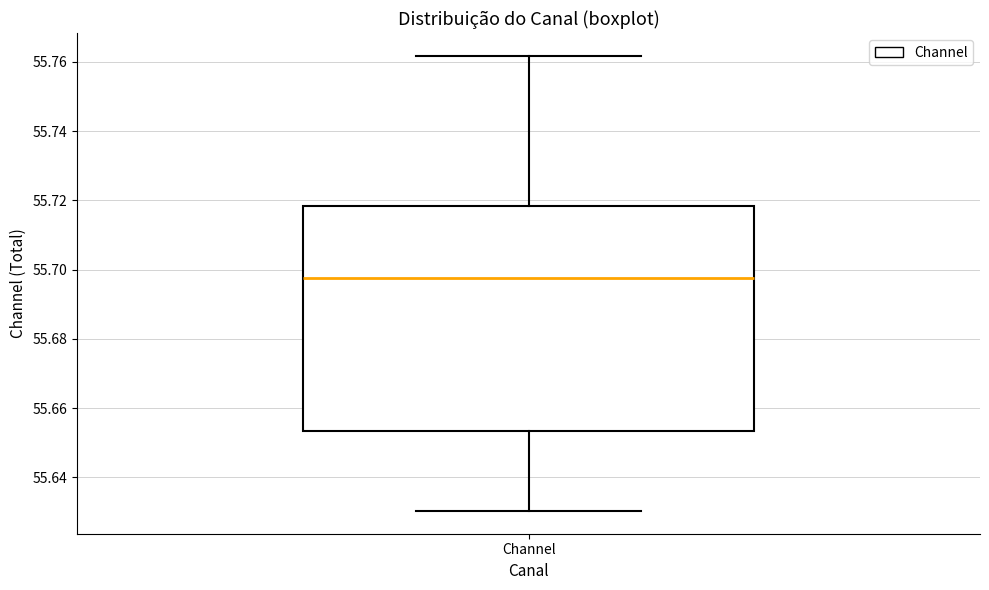

Where does the lower whisker of the box for Channel end on the y-axis? The values are not printed on the chart, so give them approximately, as read against the axis.

55.630